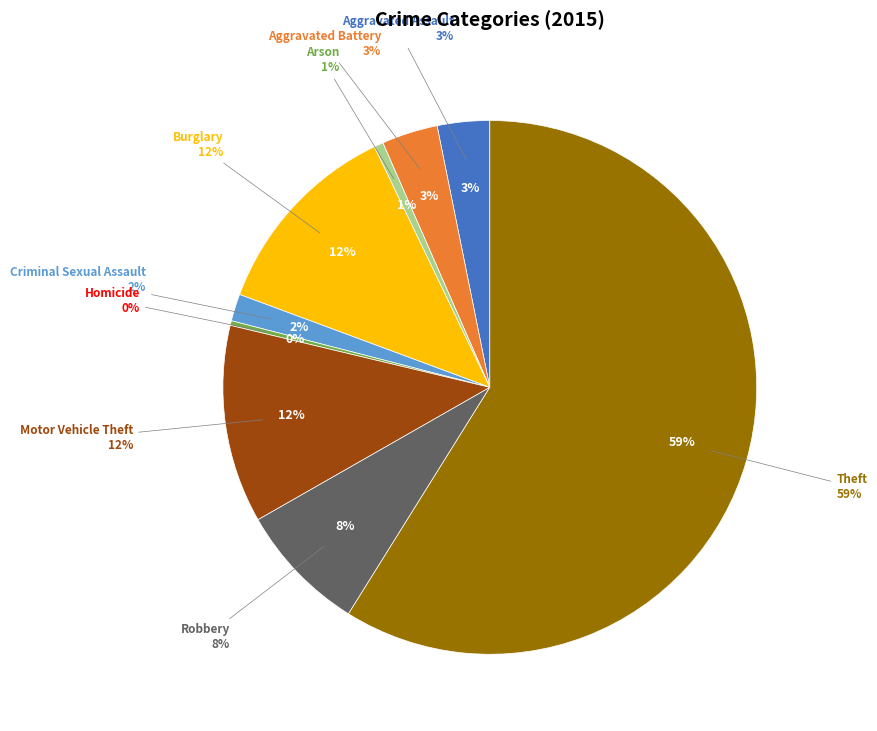

What is the largest slice in the pie chart?

Theft